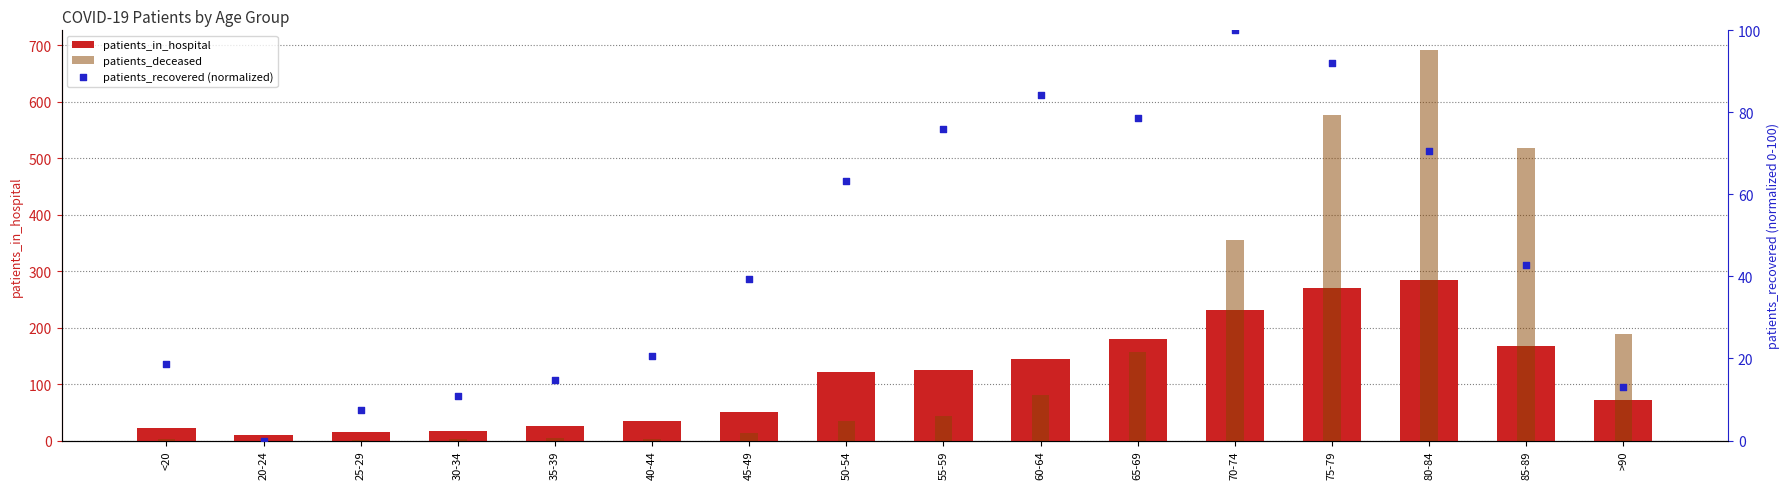

Which series has the largest Y range (max minus min)?

patients_deceased